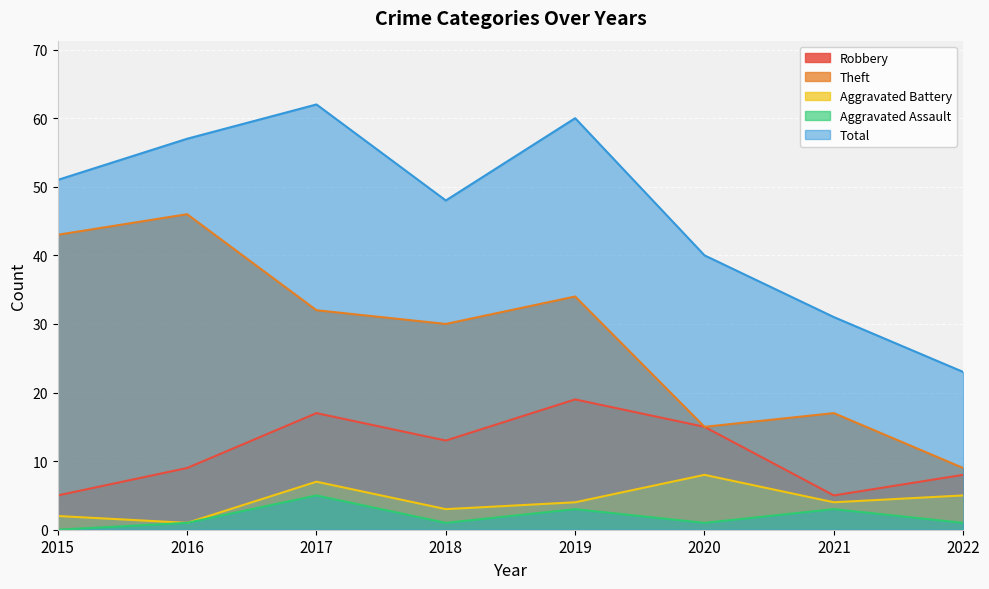

What is the minimum value for Total?

23